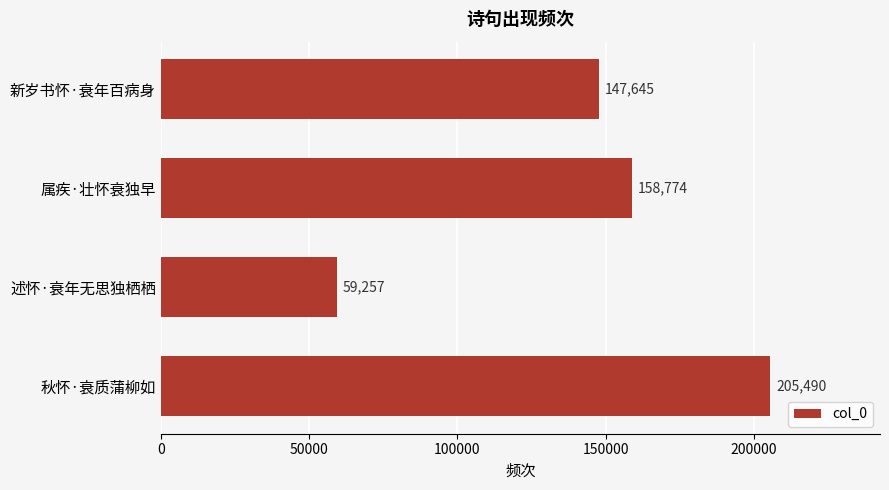

Reading top to bottom, extract all data points from this chart.

147645	158774	59257	205490